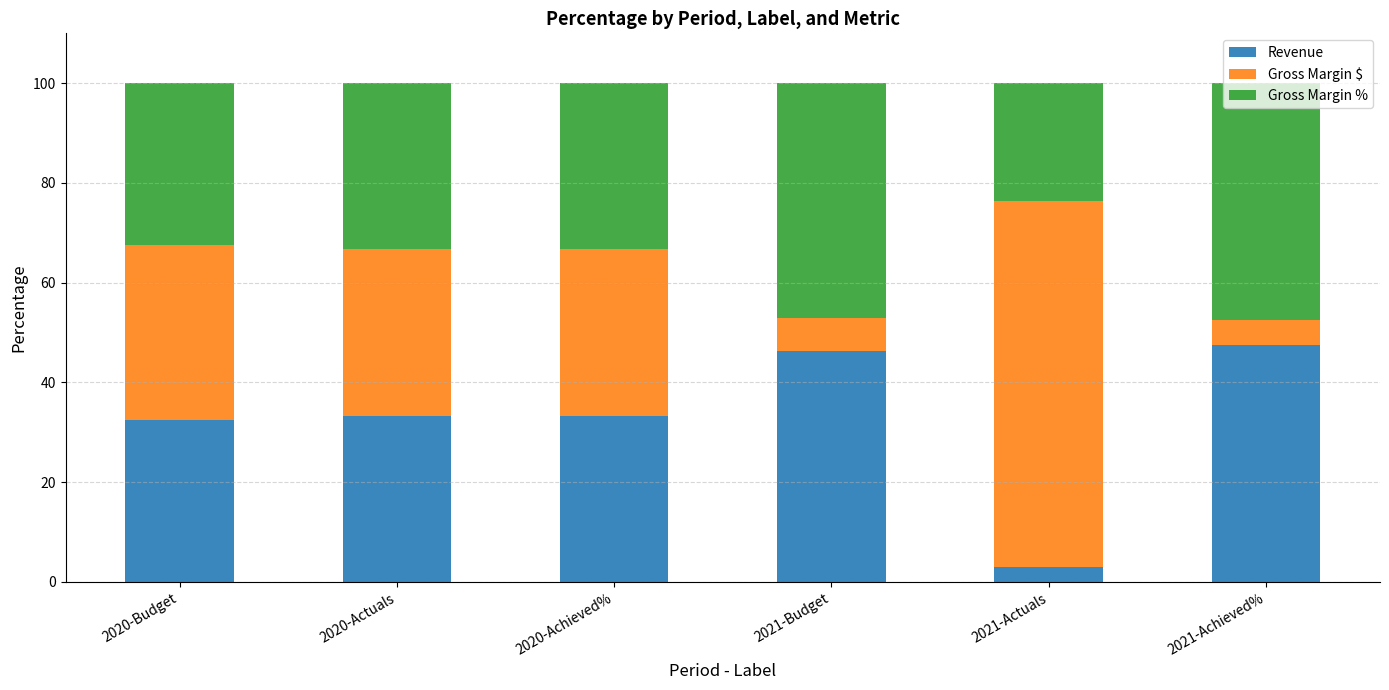

What are all the series names shown in the legend?

Revenue, Gross Margin $, Gross Margin %